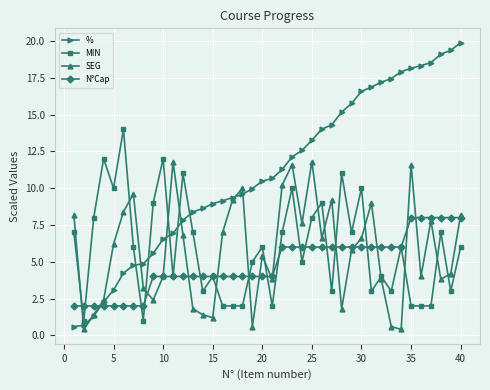

Is this an area chart (filled region under the line)?

No